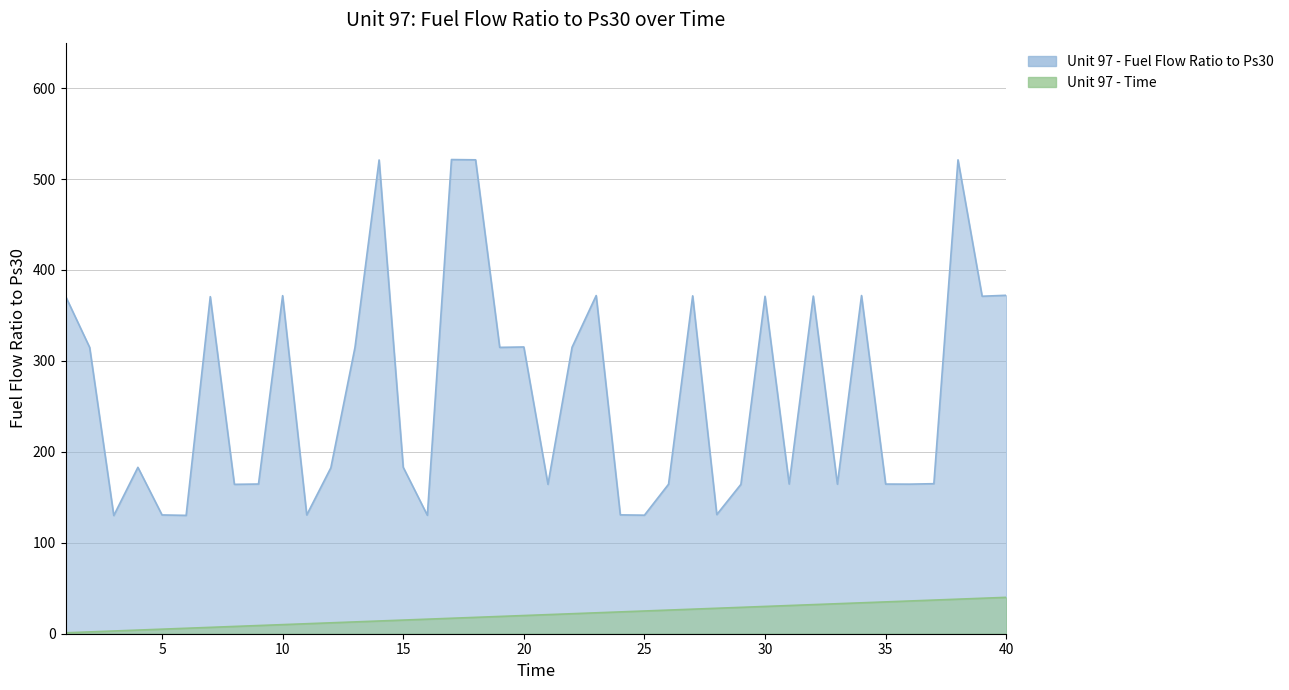

True or false: Unit 97 - Time and Unit 97 - Fuel Flow Ratio to Ps30 cross at least once.

False